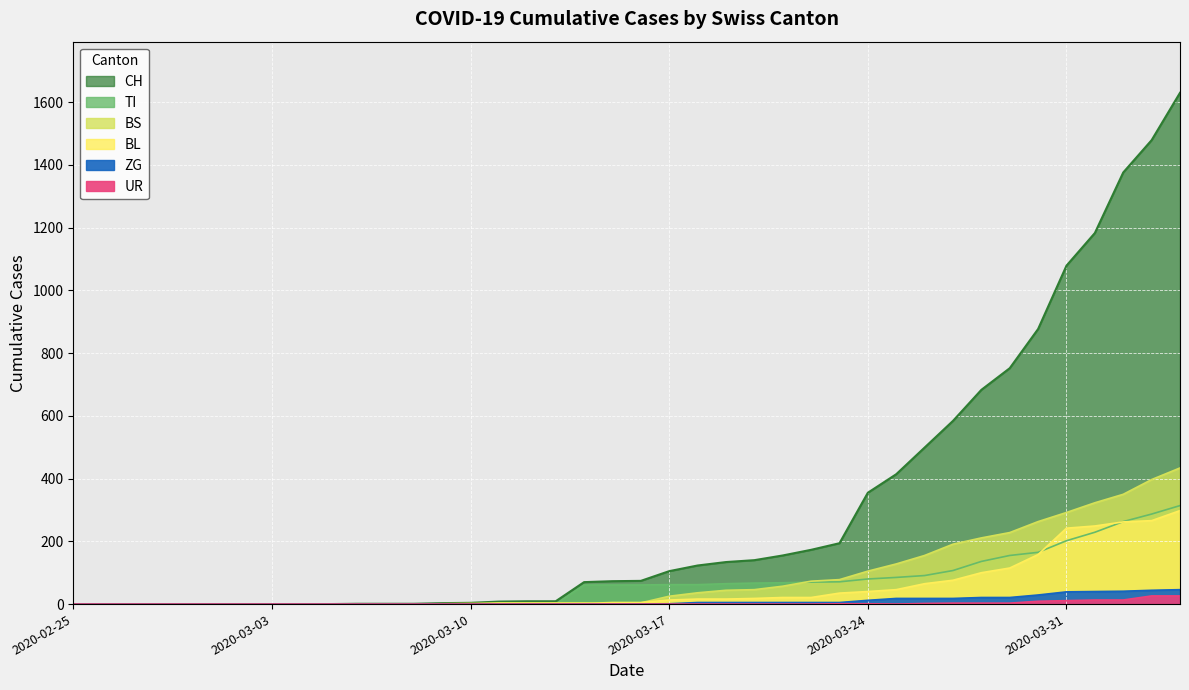

Which series has the largest total across all categories?

CH